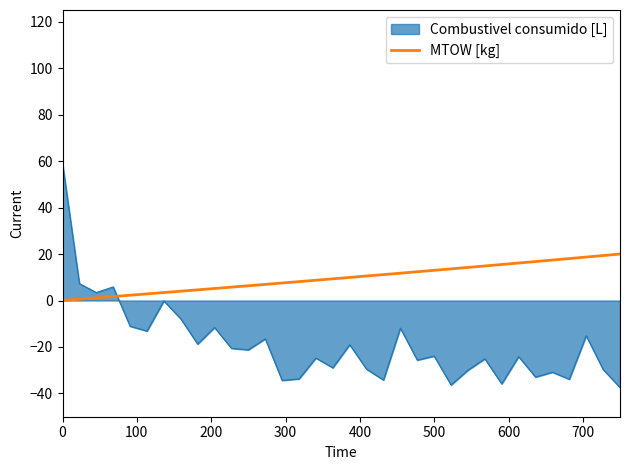

What is the difference between the maximum and minimum values in the Combustivel consumido [L] series?

96.4